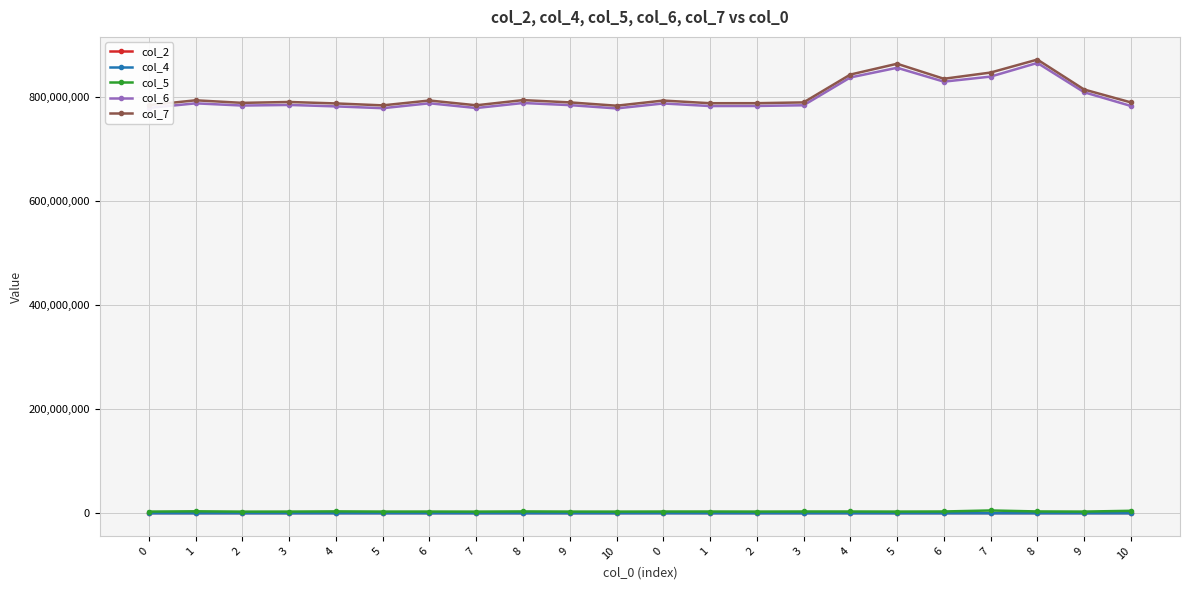

What is the sum of all col_6 values?

17549507917